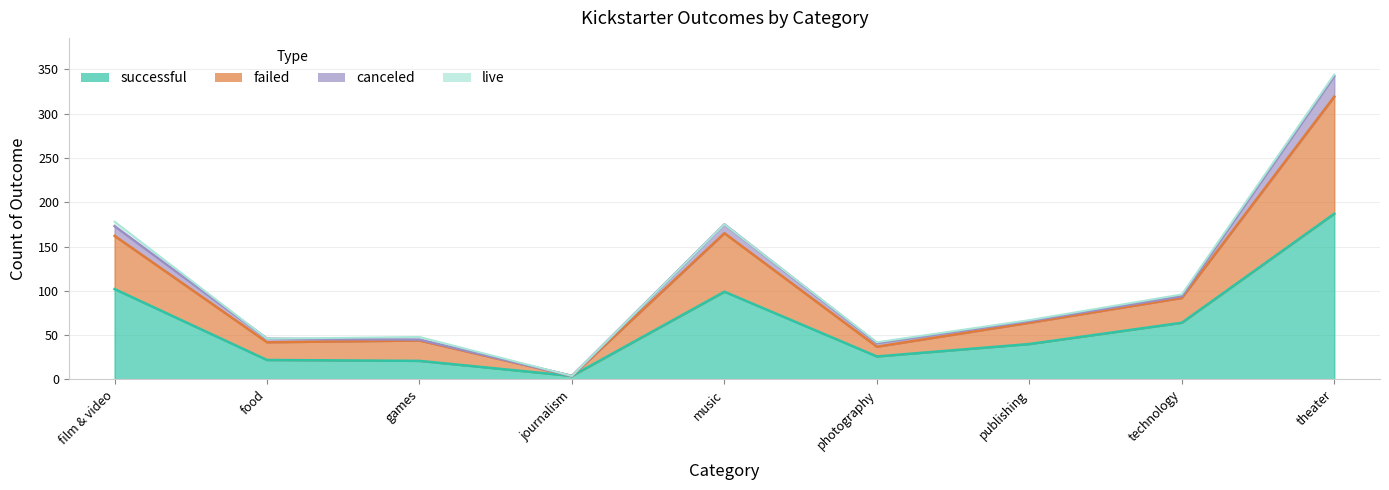

At which category is the sum across all series the highest?

theater